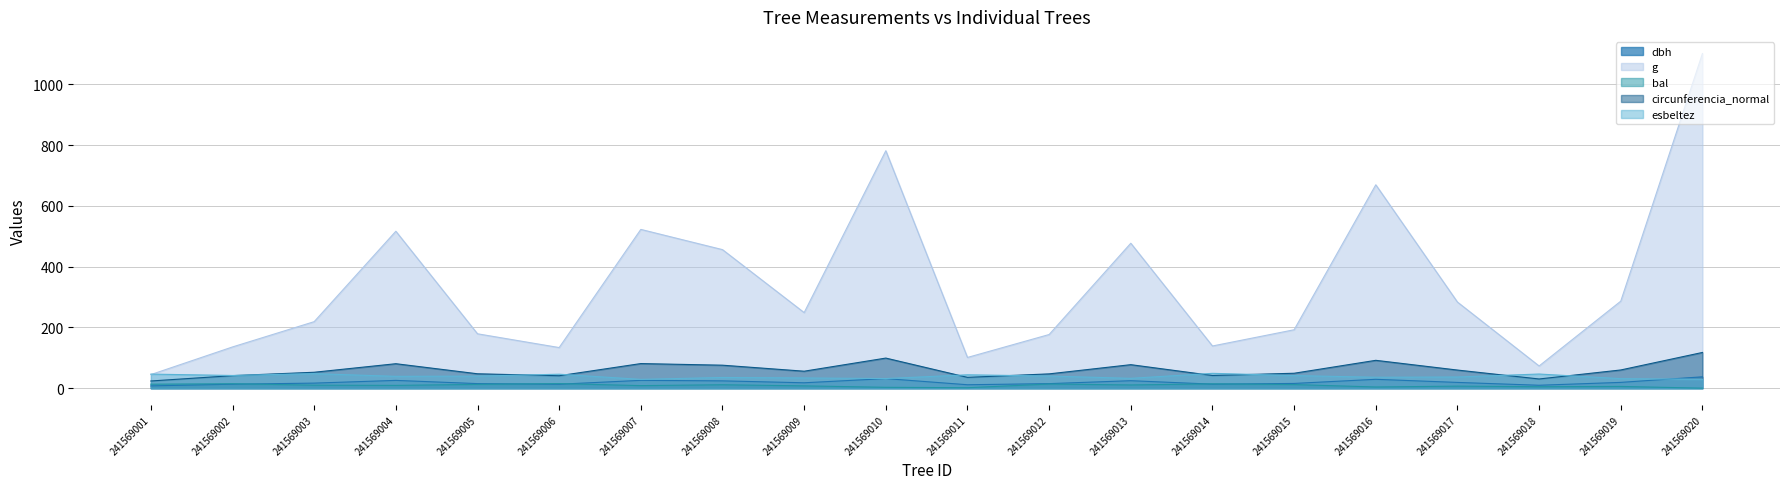

True or false: circunferencia_normal and g intersect in this chart.

False